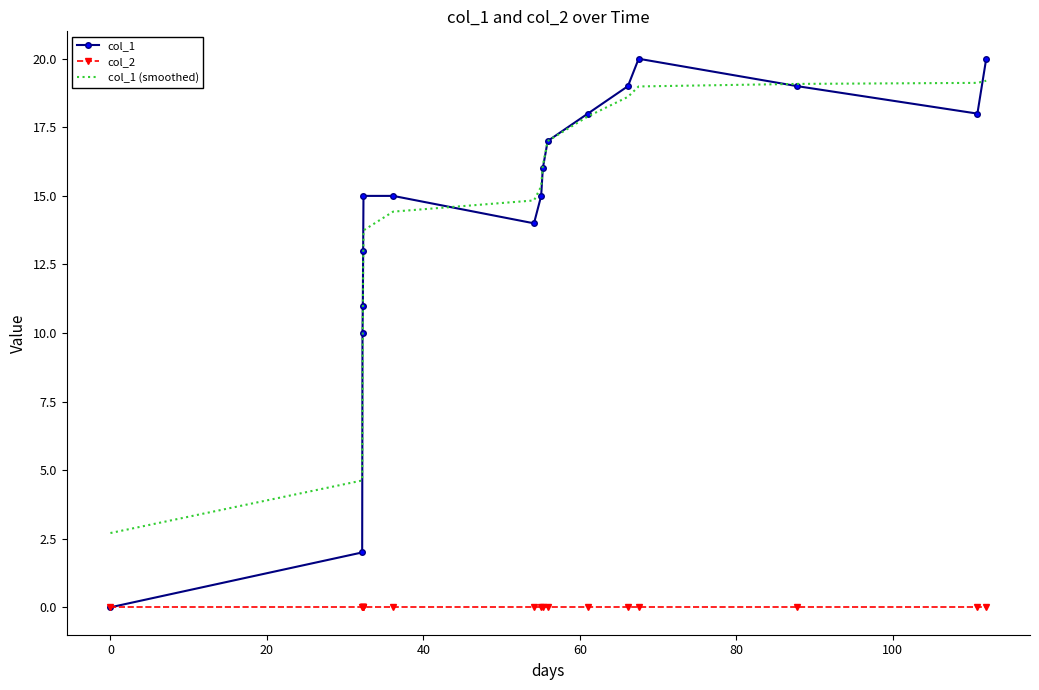

What is the maximum value shown in the chart?

20.0